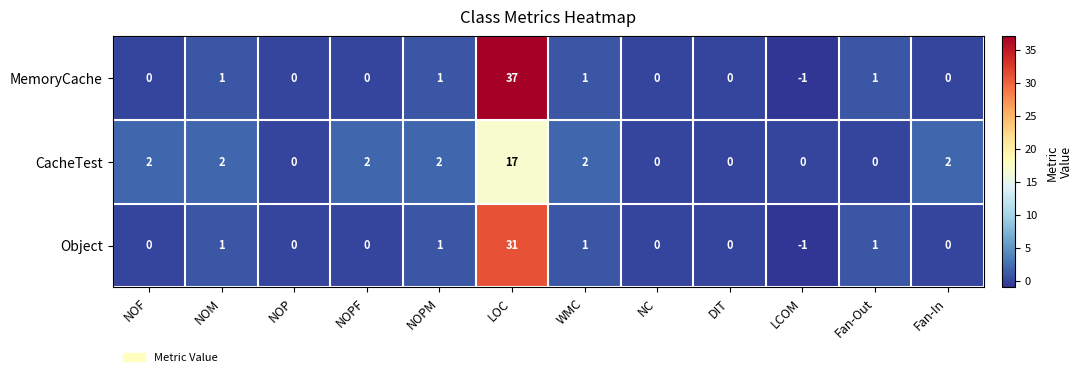

What is the maximum value shown in the chart?

37